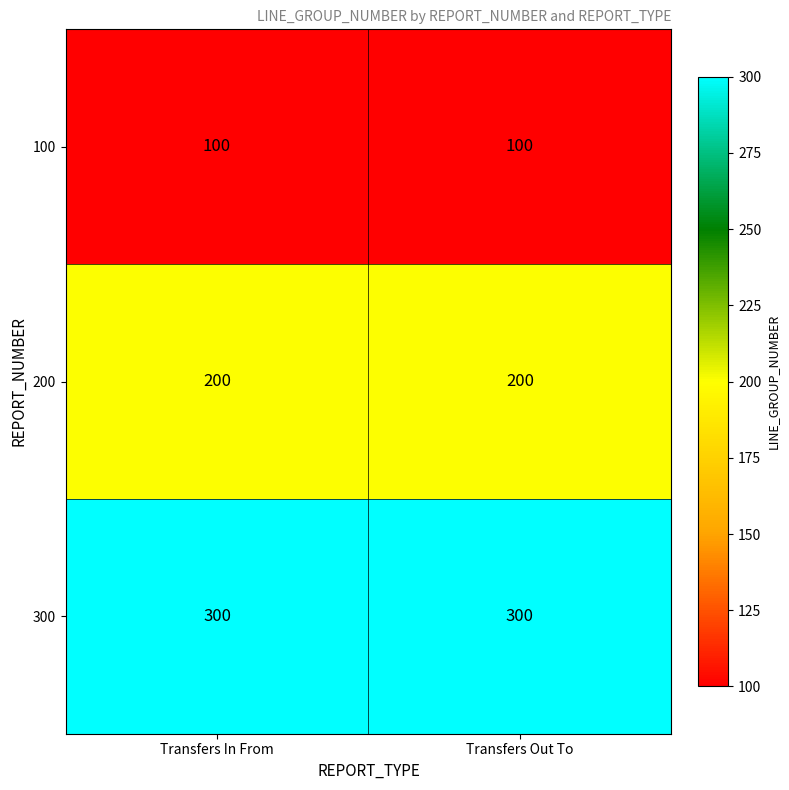

The value of 200 at Transfers Out To is 83. True or false?

False